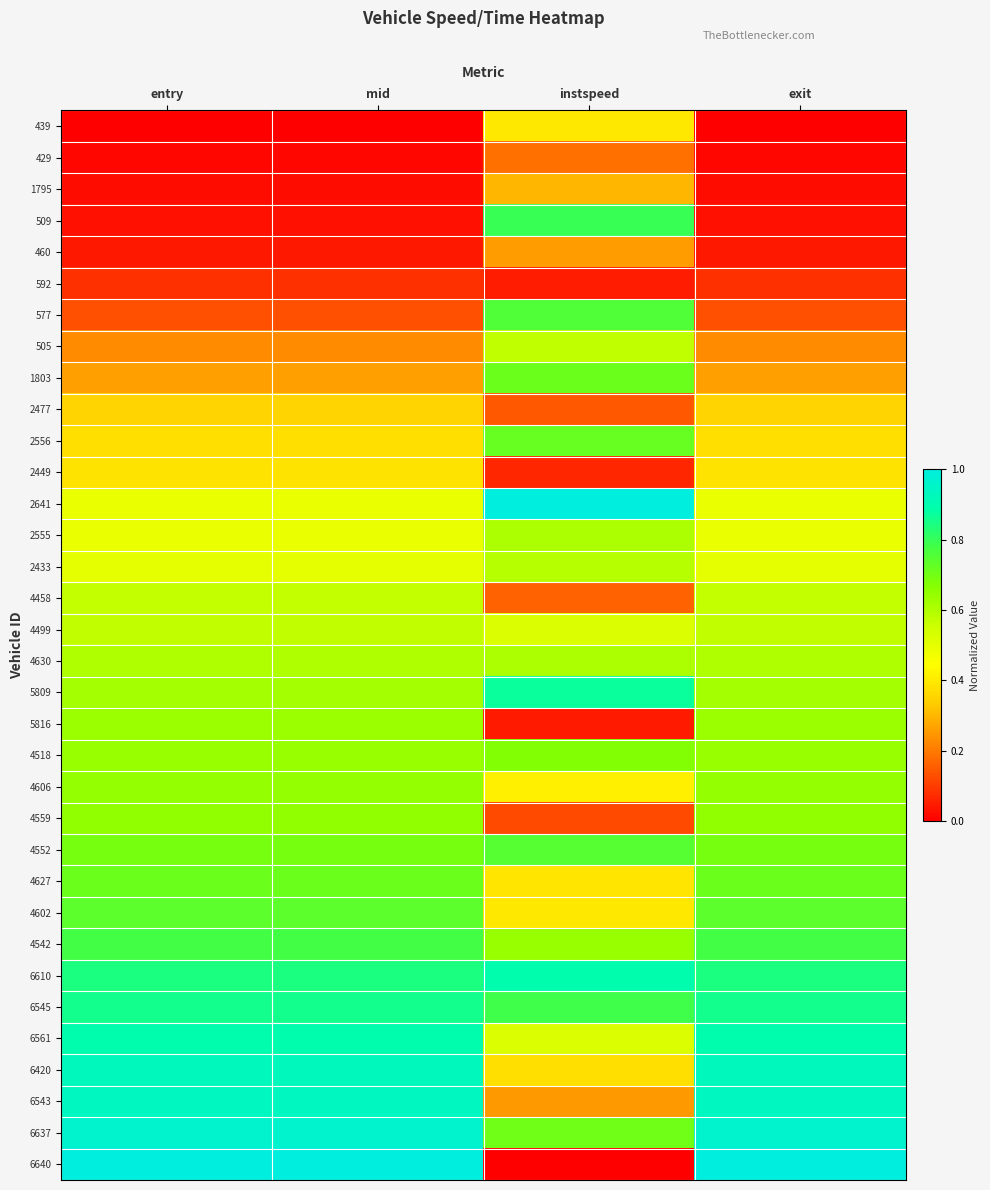

List the series in order of their peak value, lowest first.

592, 429, 460, 1795, 2477, 2449, 439, 4458, 4499, 505, 2433, 4630, 2555, 5816, 4606, 4559, 4518, 1803, 4627, 2556, 4602, 4552, 577, 4542, 509, 6545, 5809, 6561, 6610, 6420, 6543, 6637, 2641, 6640